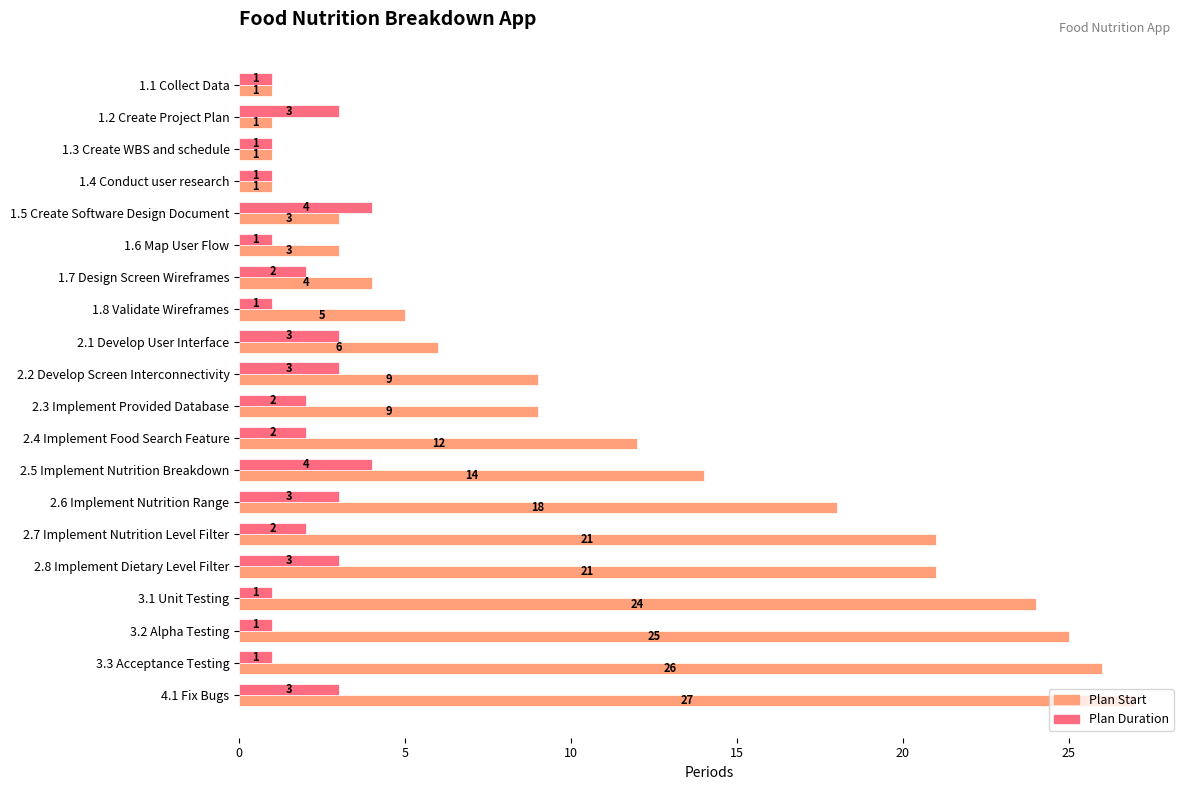

What is the total value across all series at 3.3 Acceptance Testing?

27